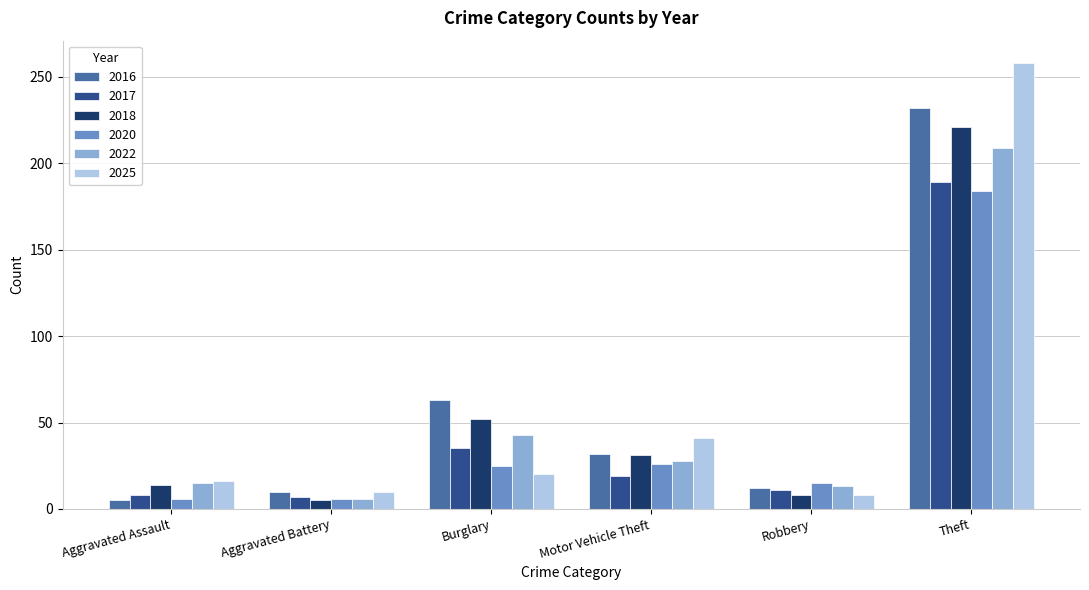

How many bars are there in each group?

6